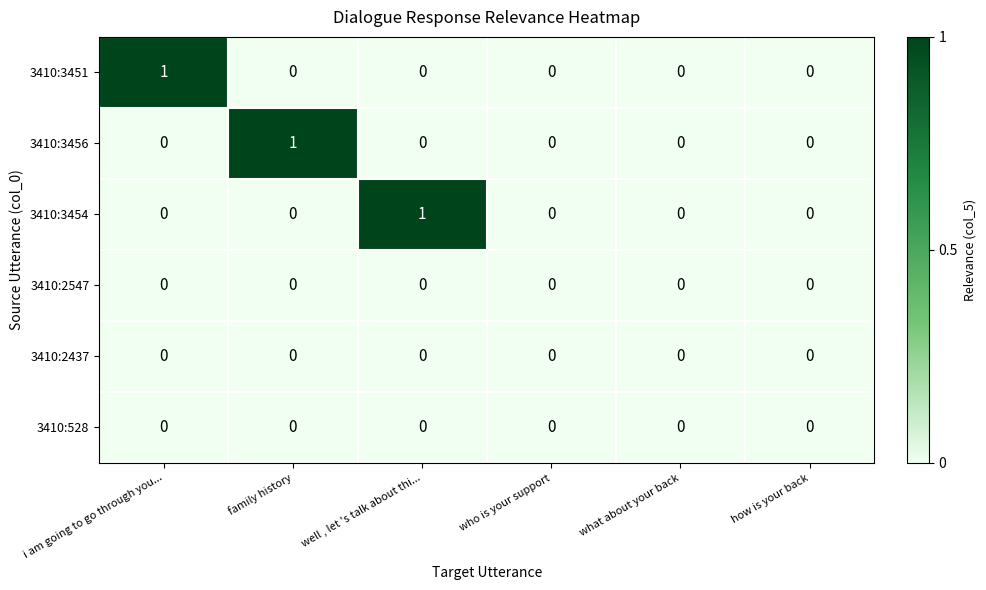

Count the number of data series in this chart.

6